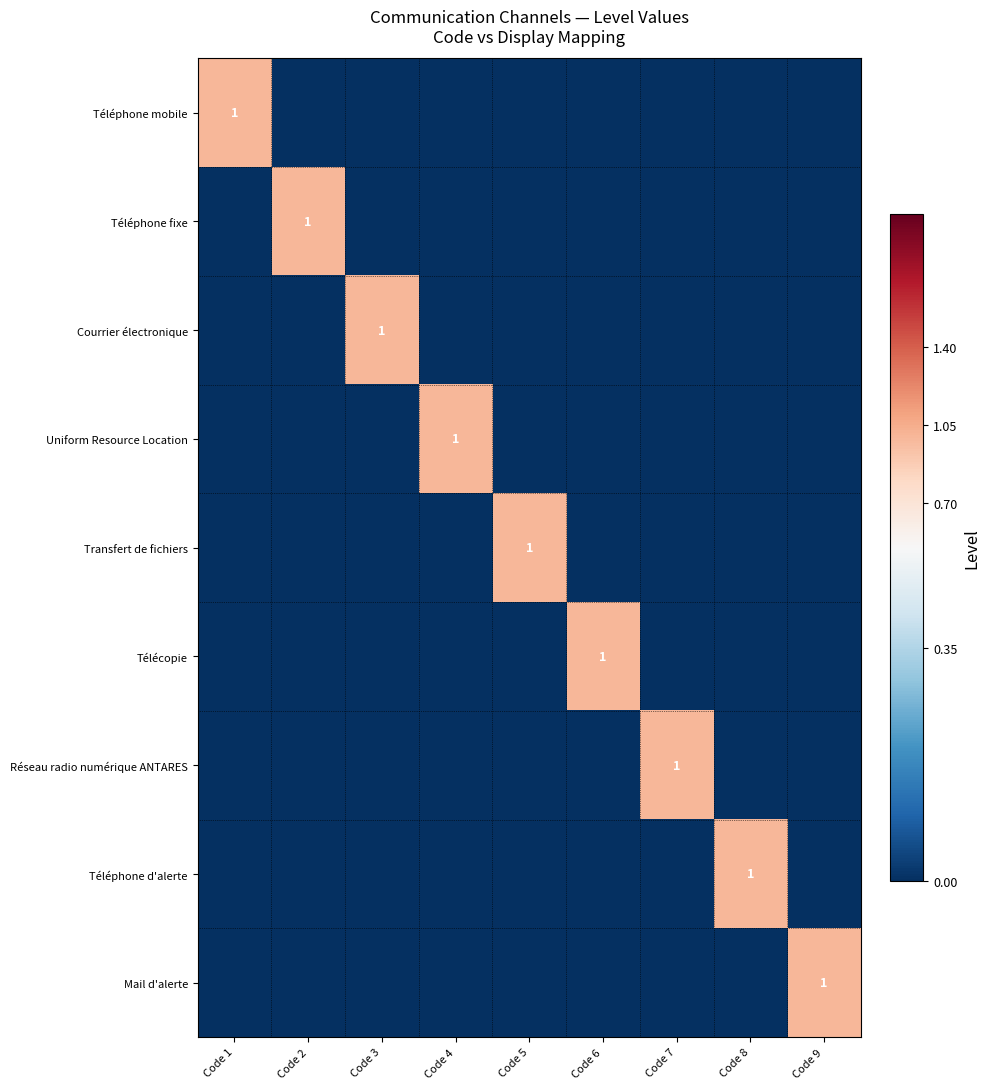

What is the total value across all series at Code 5?

1